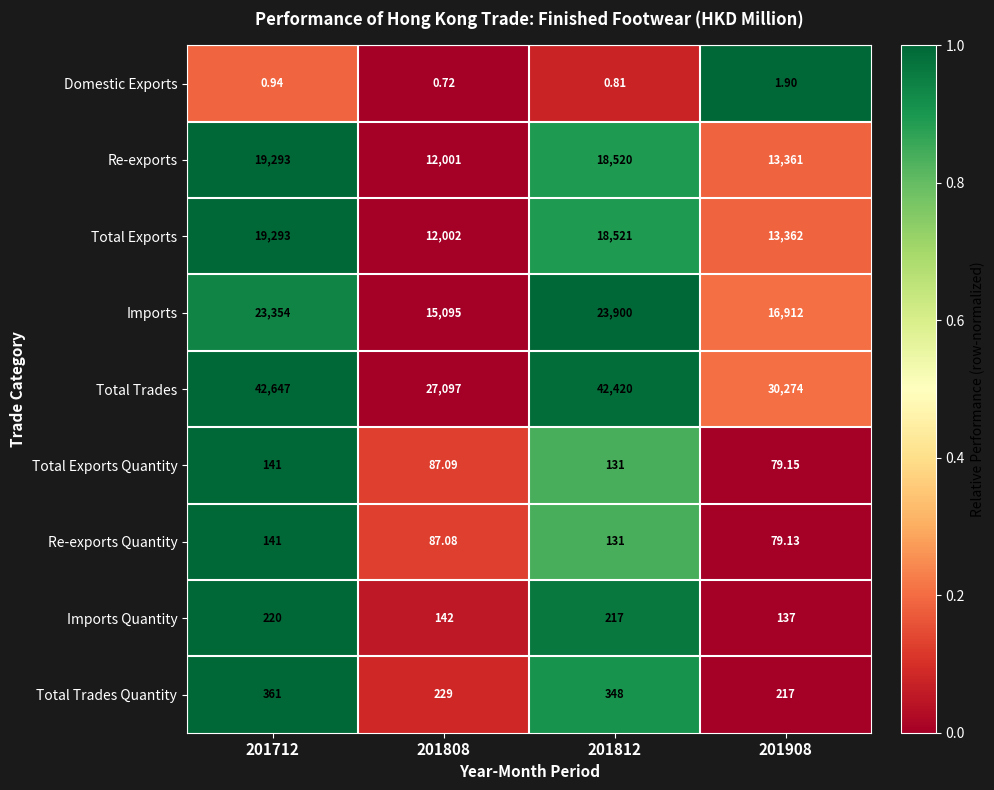

Which series has the largest total across all categories?

Total Trades